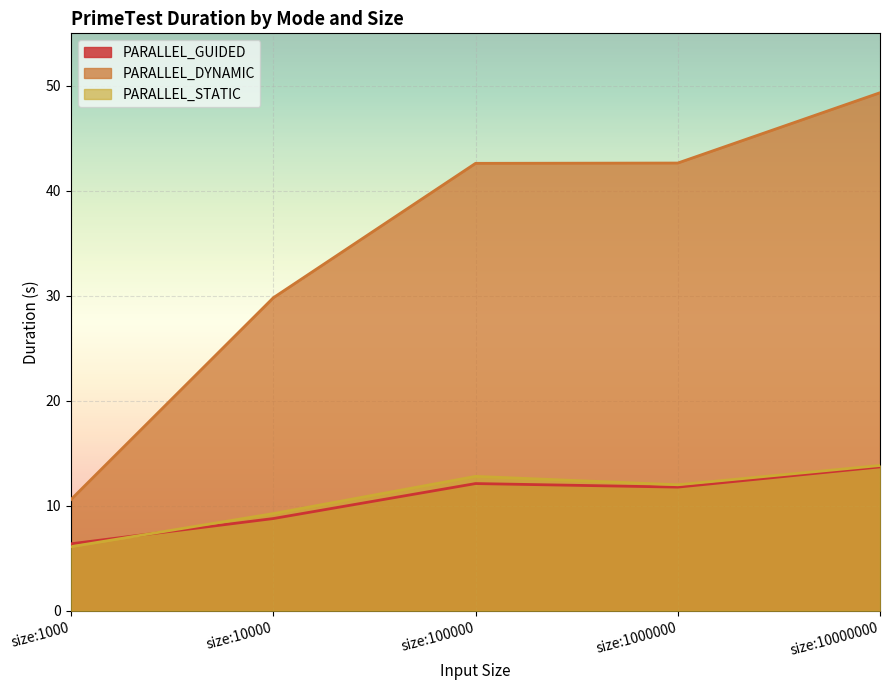

How many series are shown in this chart?

3